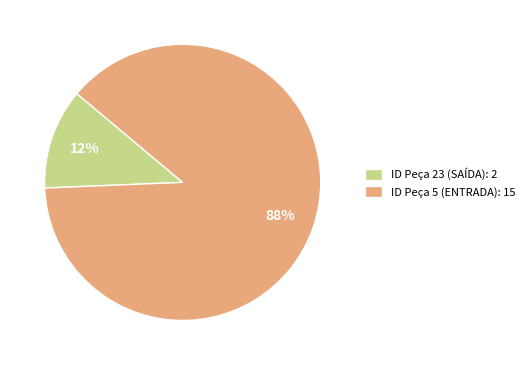

What is the largest slice in the pie chart?

ID Peça 5 (ENTRADA): 15